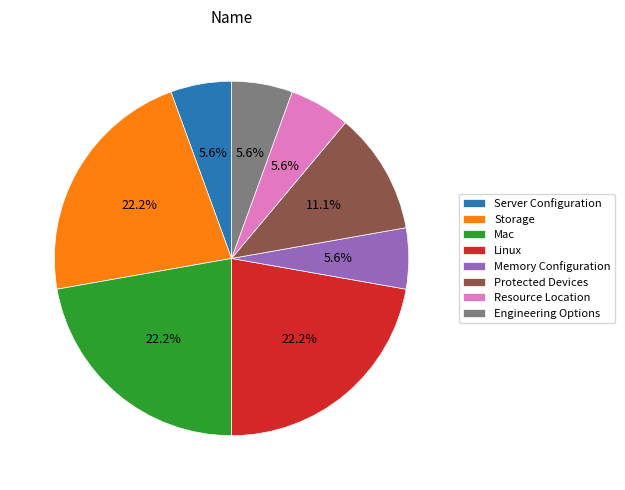

Approximately how many times larger is the value at Engineering Options compared to Resource Location?

1.0